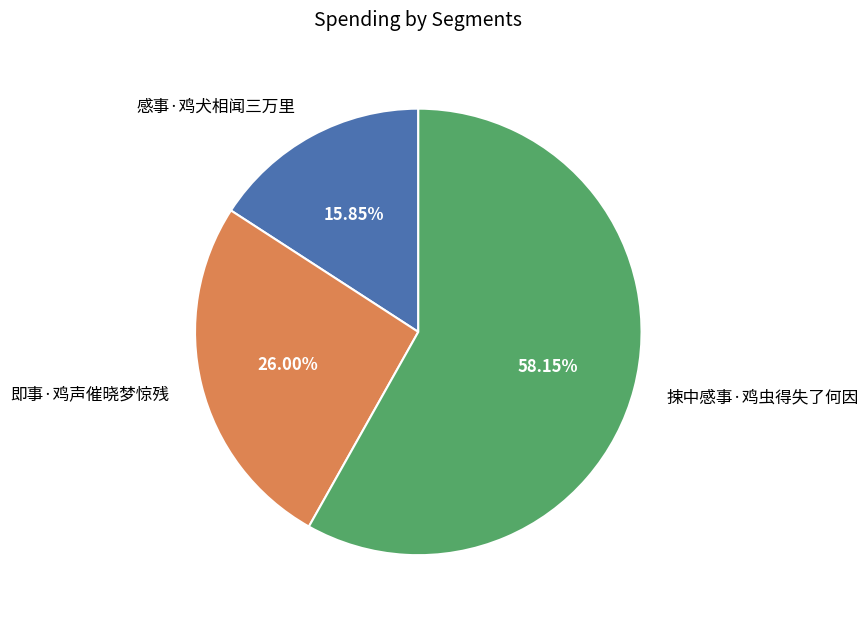

How many segments does this pie chart have?

3